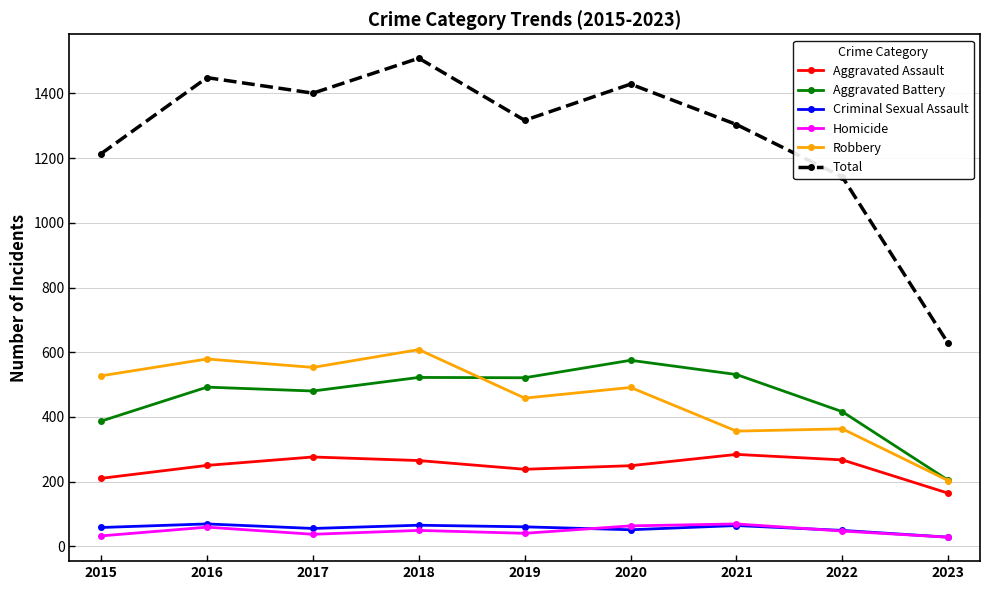

What is the greatest value displayed?

1509